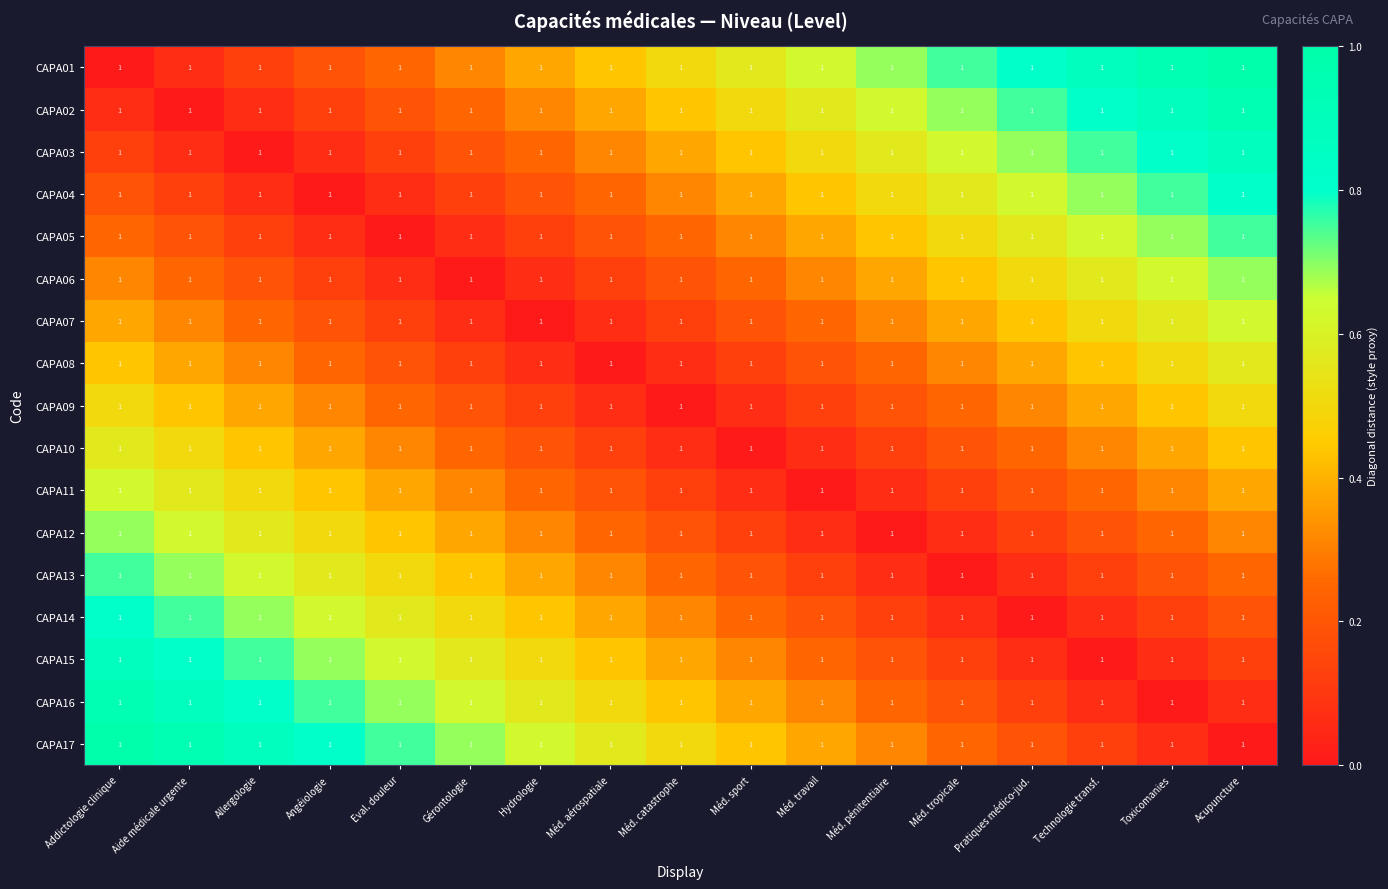

Which has a higher value, Technologie transf. or Eval. douleur?

Technologie transf.